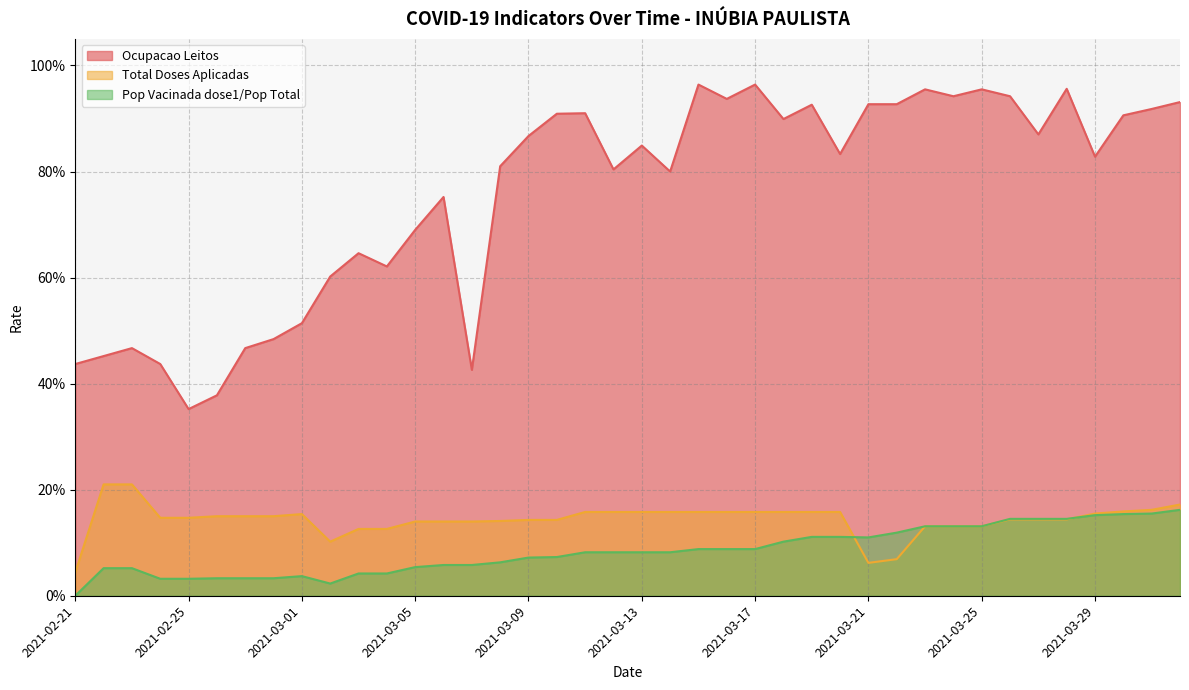

What is the total value across all series at 2021-03-20?

1.1